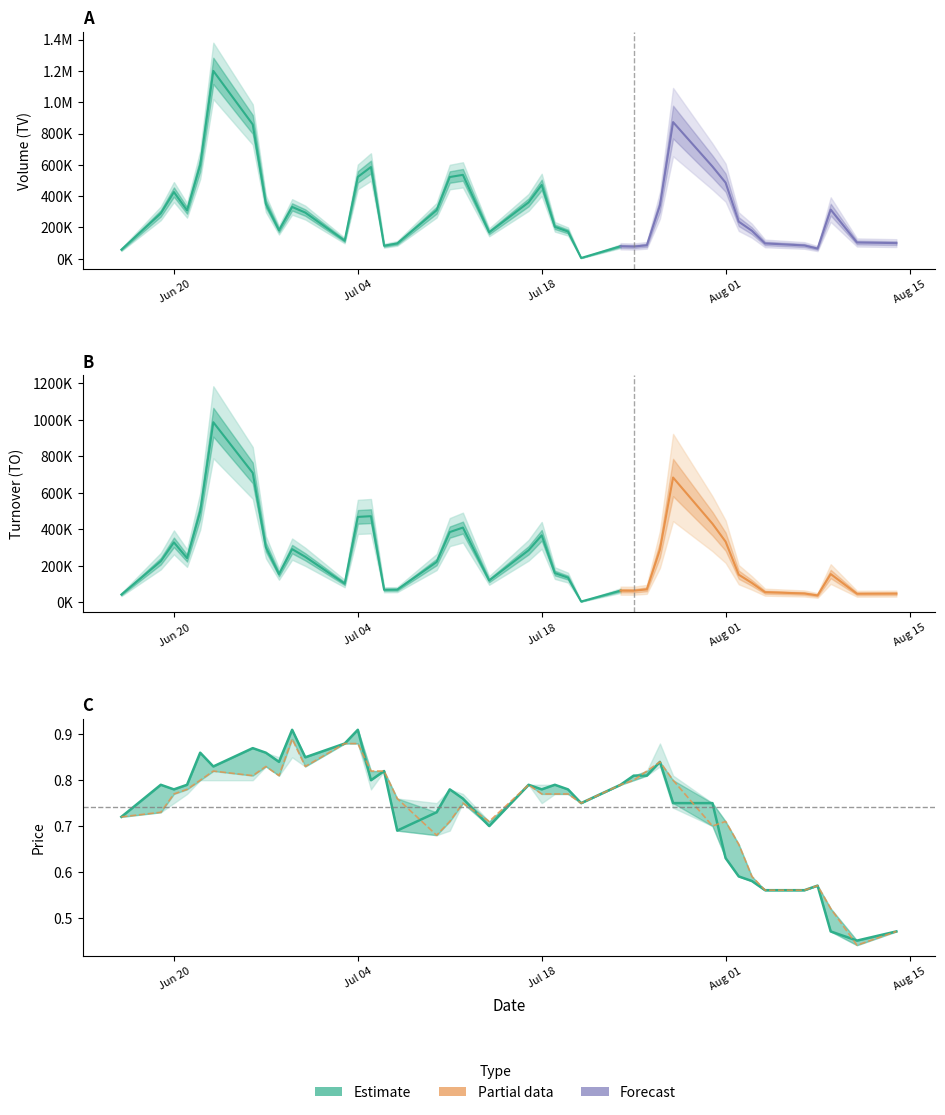

How many lines are shown in the chart?

6